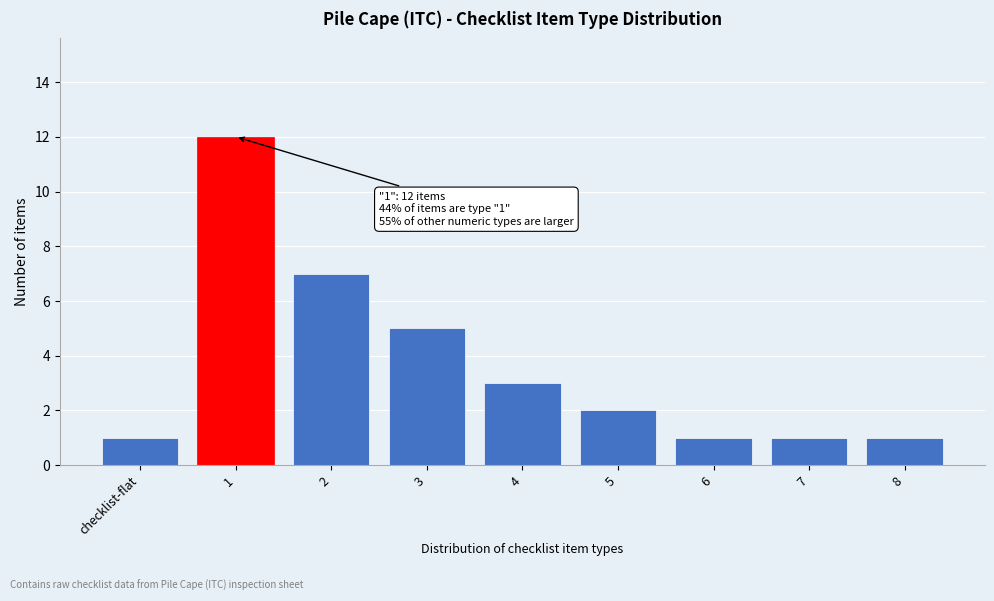

Reading left to right, transcribe all the data shown in this chart.

checklist-flat=1	1=12	2=7	3=5	4=3	5=2	6=1	7=1	8=1